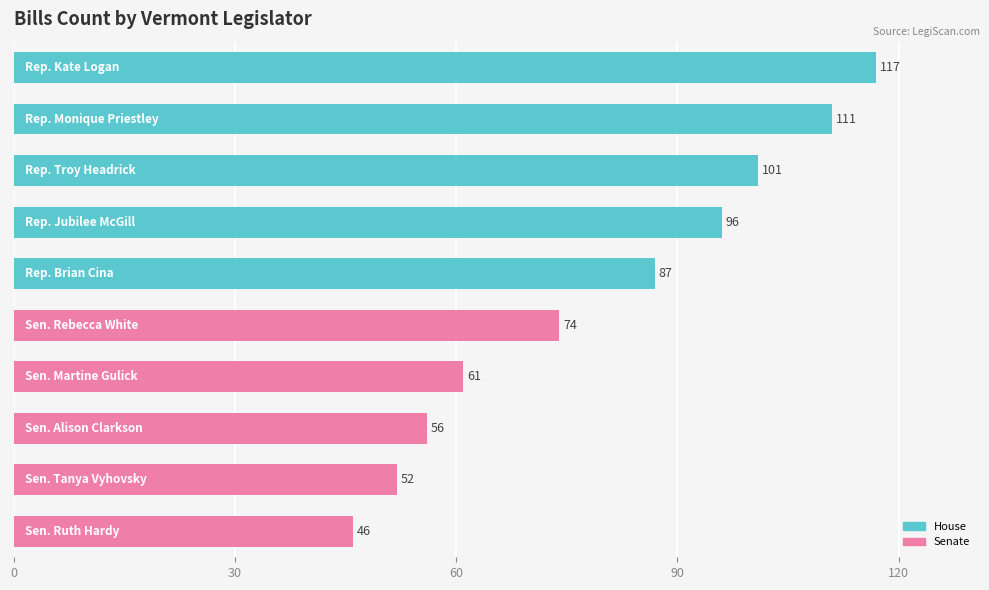

How many distinct data groups are displayed?

1